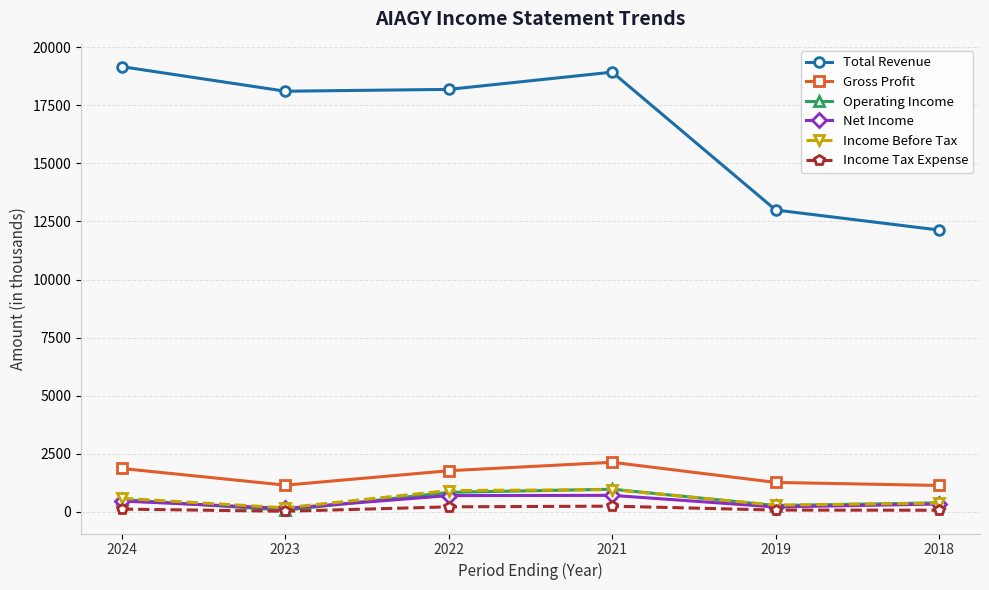

True or false: Gross Profit has a value of 1867.1 at 2024.

True